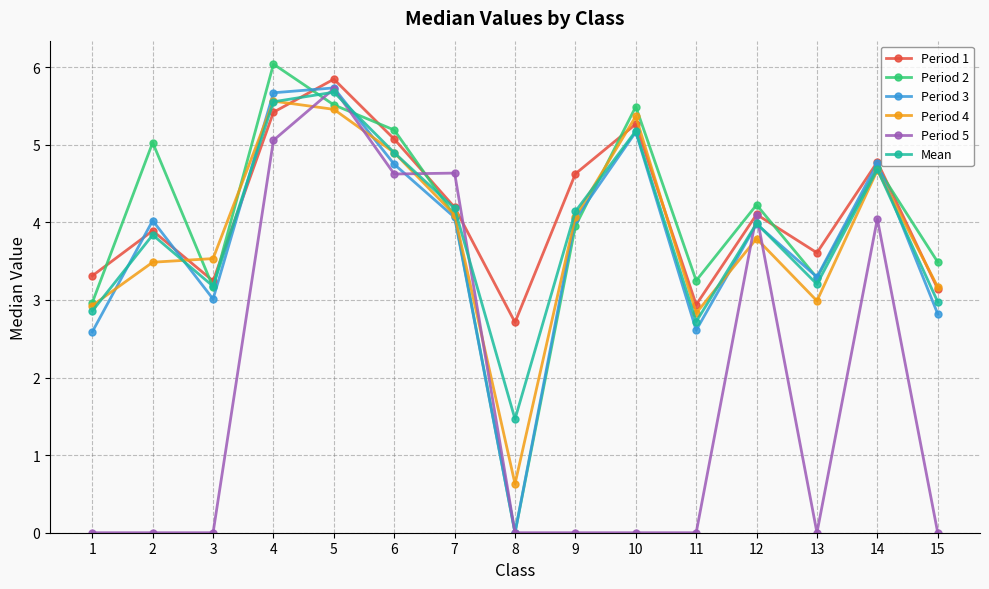

In Mean, how many points are higher than both neighbors (excluding endpoints)?

5